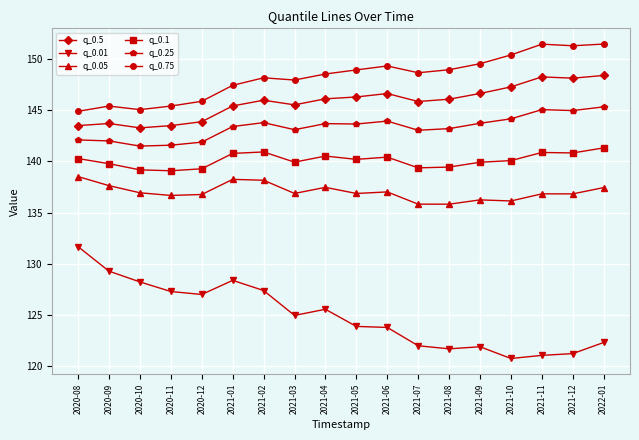

The value of q_0.75 at 2021-05 is 39.3. True or false?

False